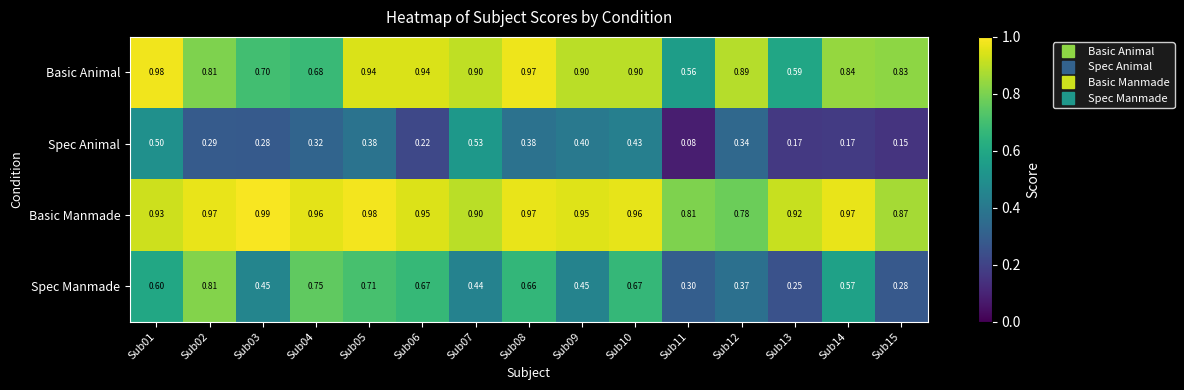

Between Sub02 and Sub03, which series saw the biggest shift?

Spec Manmade